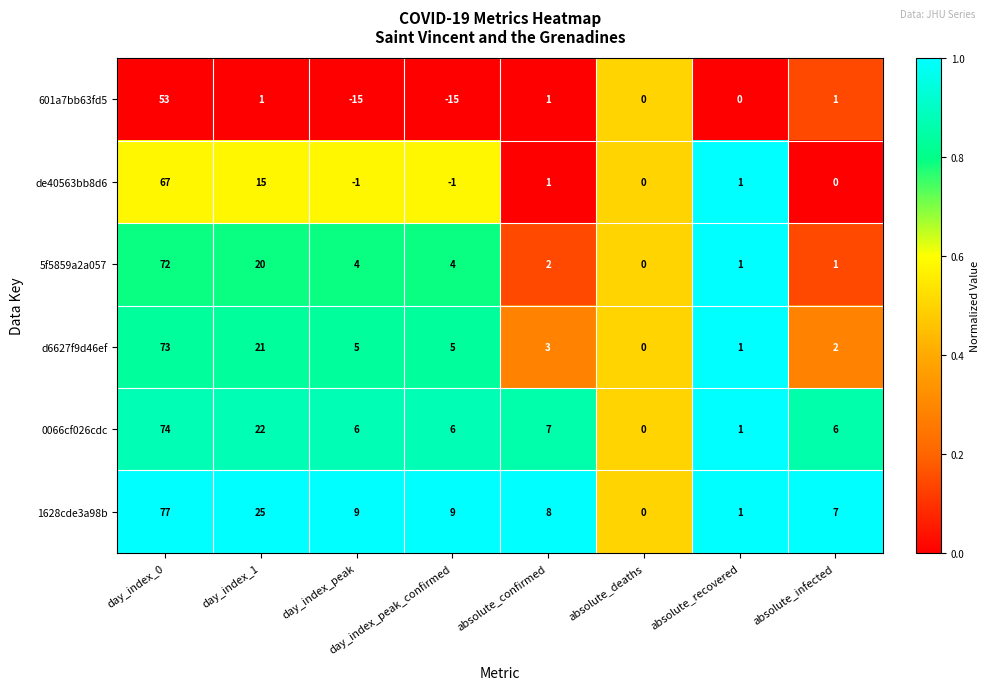

What is the total value across all series at absolute_deaths?

0